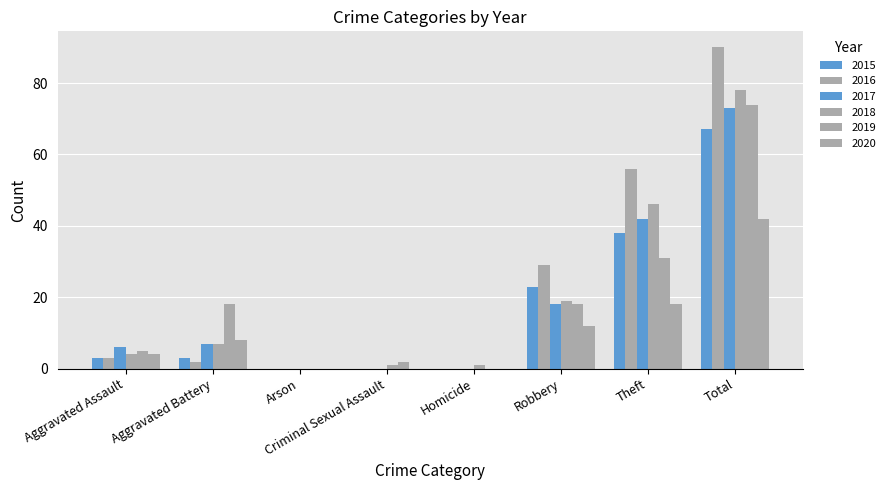

Are the bars horizontal?

No